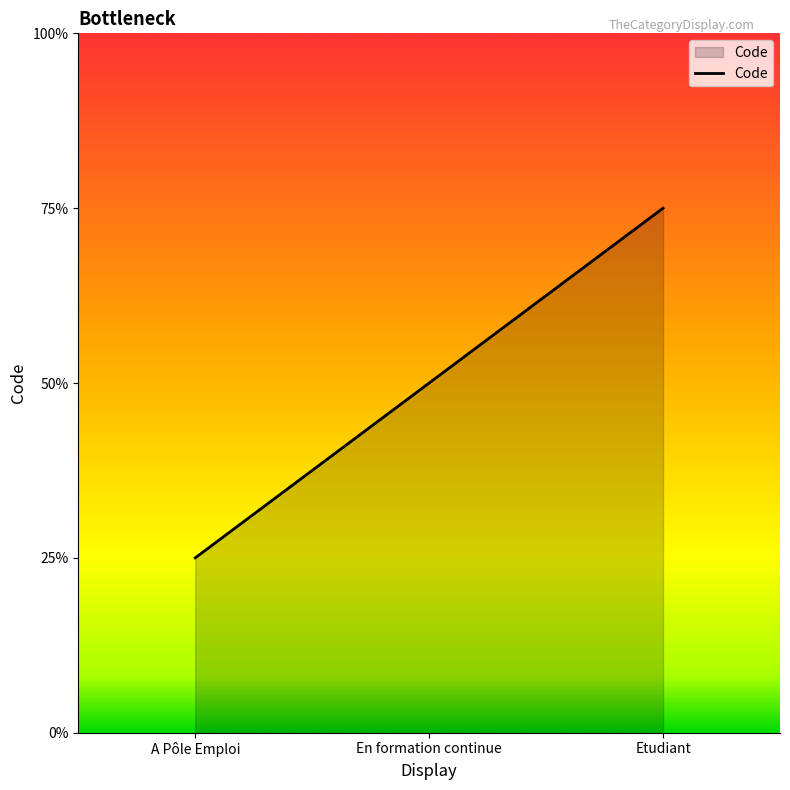

Does the chart have visible grid lines?

No